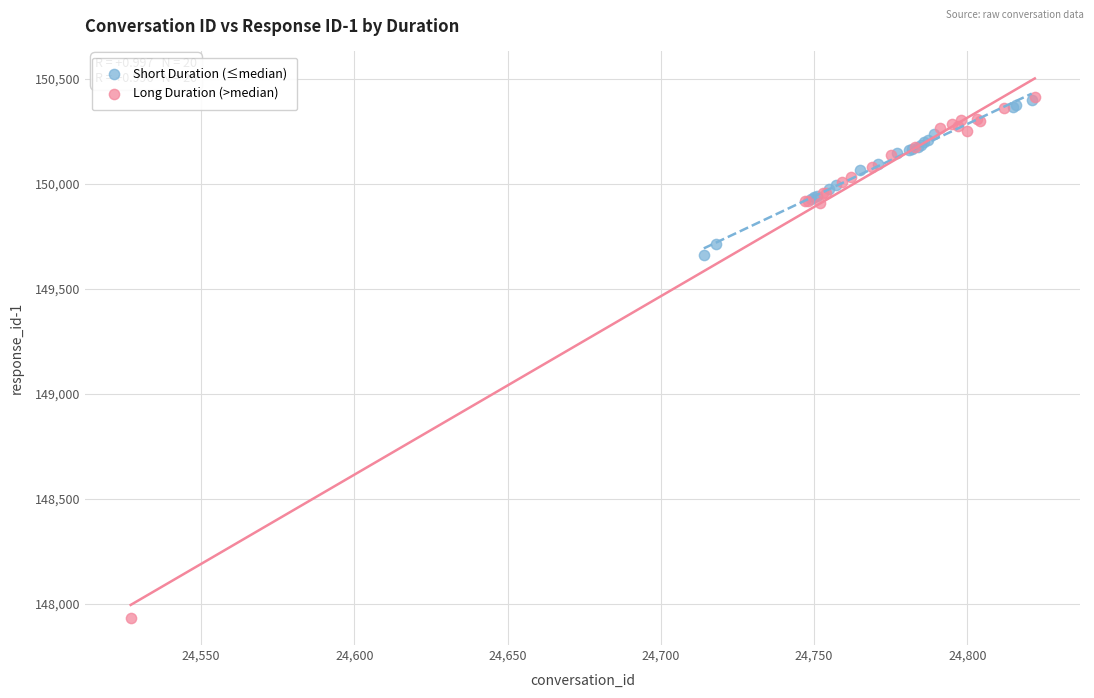

Which series has the largest Y range (max minus min)?

Long Duration (>median)